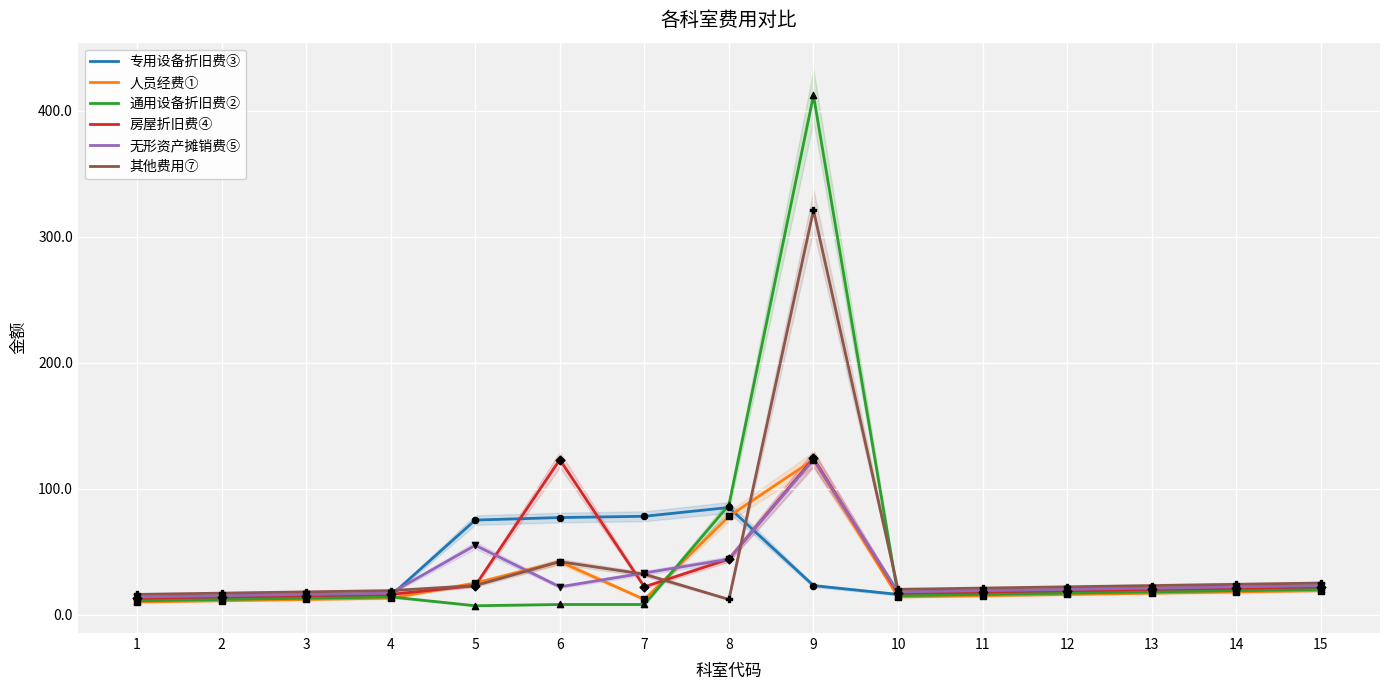

Which series reaches the maximum Y coordinate?

通用设备折旧费②